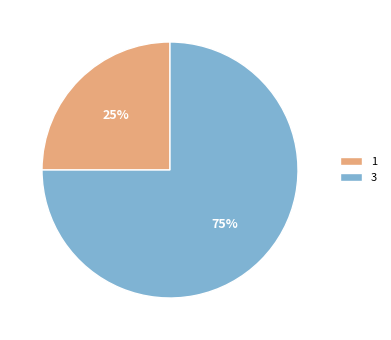

Which has a higher value, 1 or 3?

3